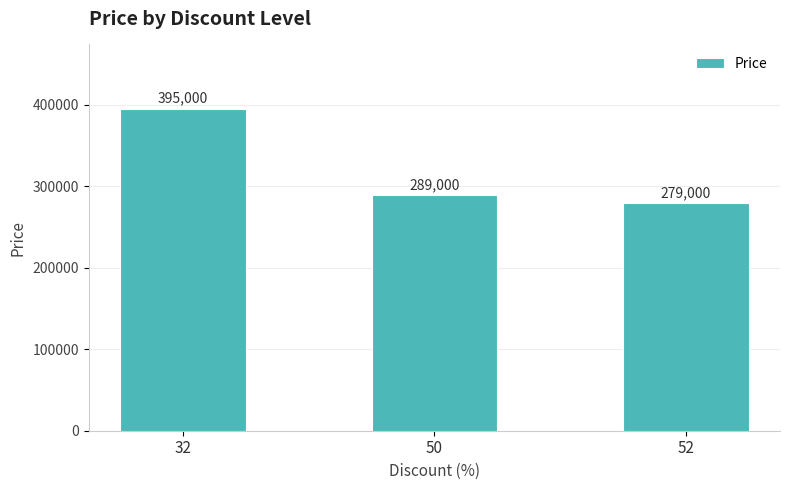

How many bars are there in total?

3